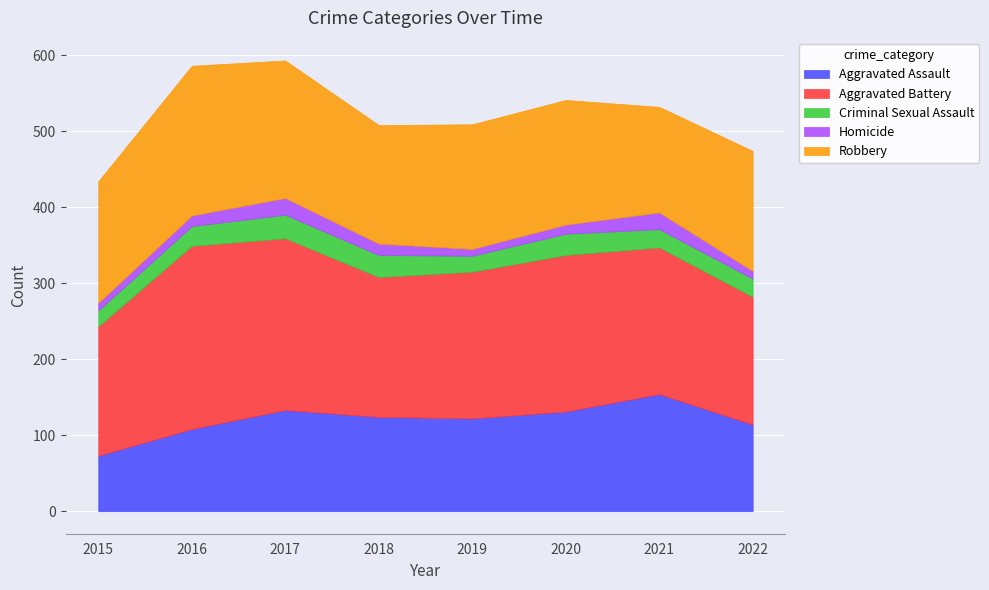

What is the difference between the maximum and minimum values in the Aggravated Assault series?

81